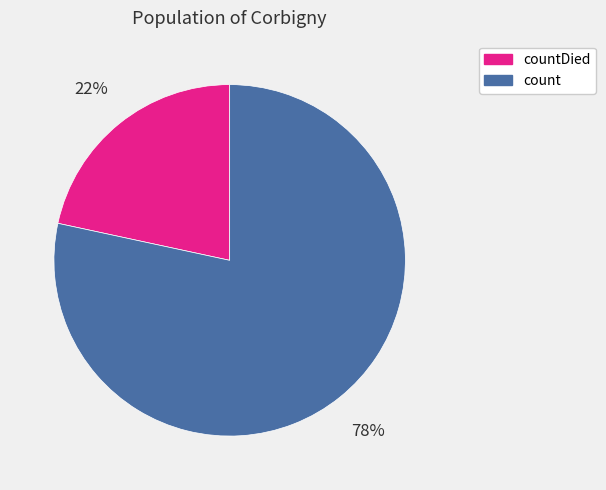

Is it true that count is 86% of the pie?

False